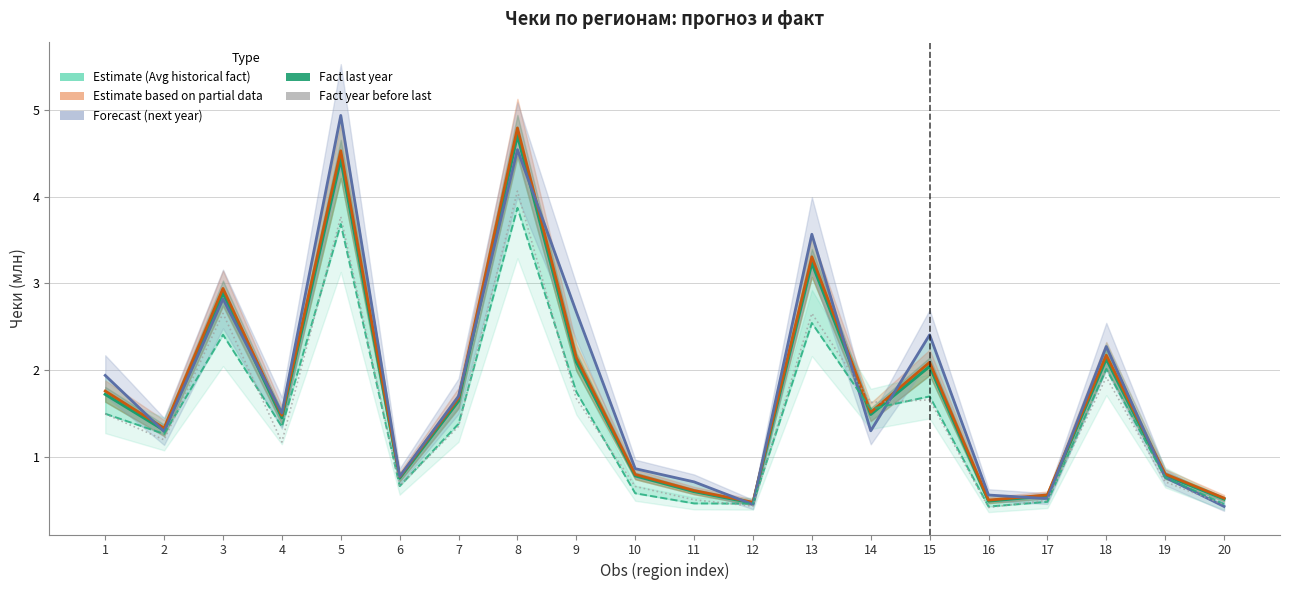

At which label does Avg historical fact first exceed 1?

1